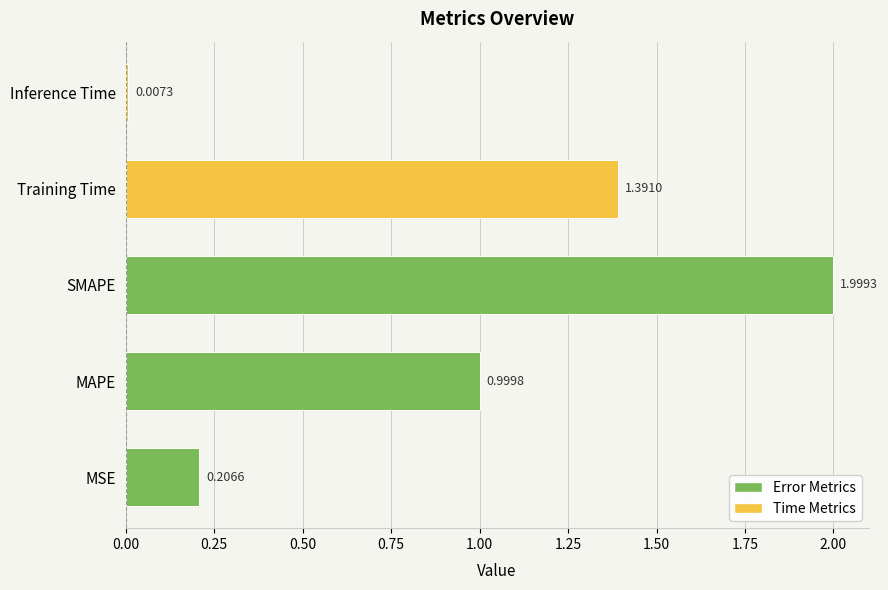

Which has a higher value, Inference Time or MSE?

MSE